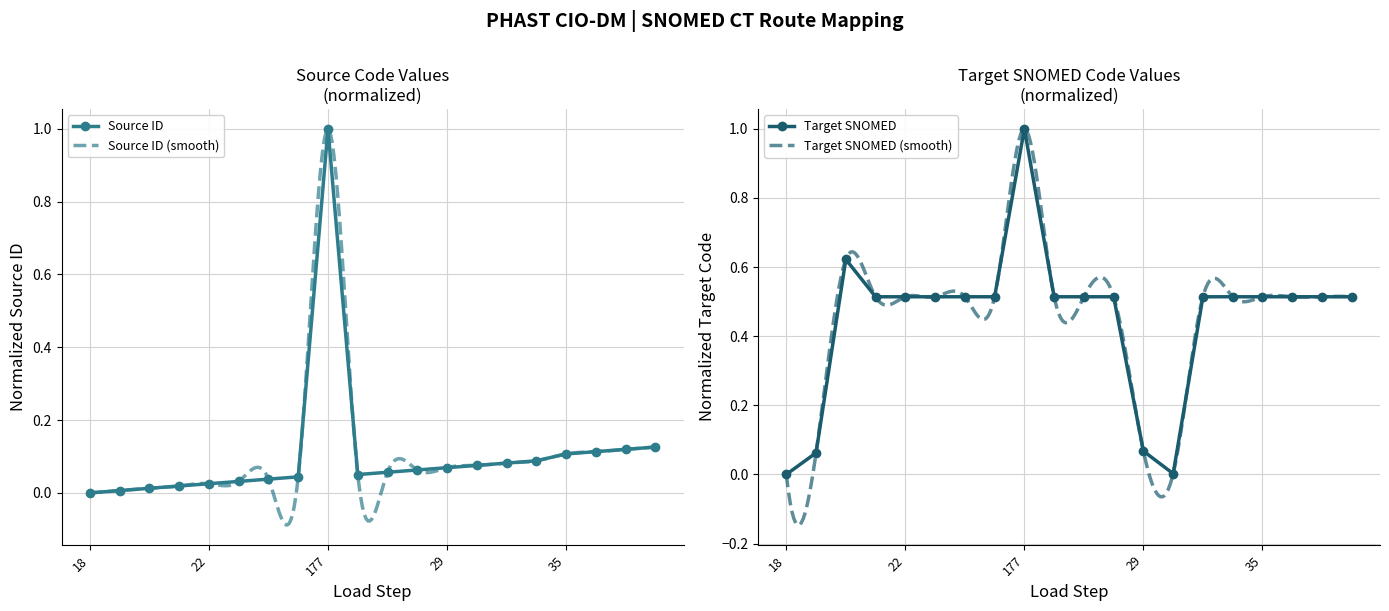

What is the total value across all series at 32?

0.6